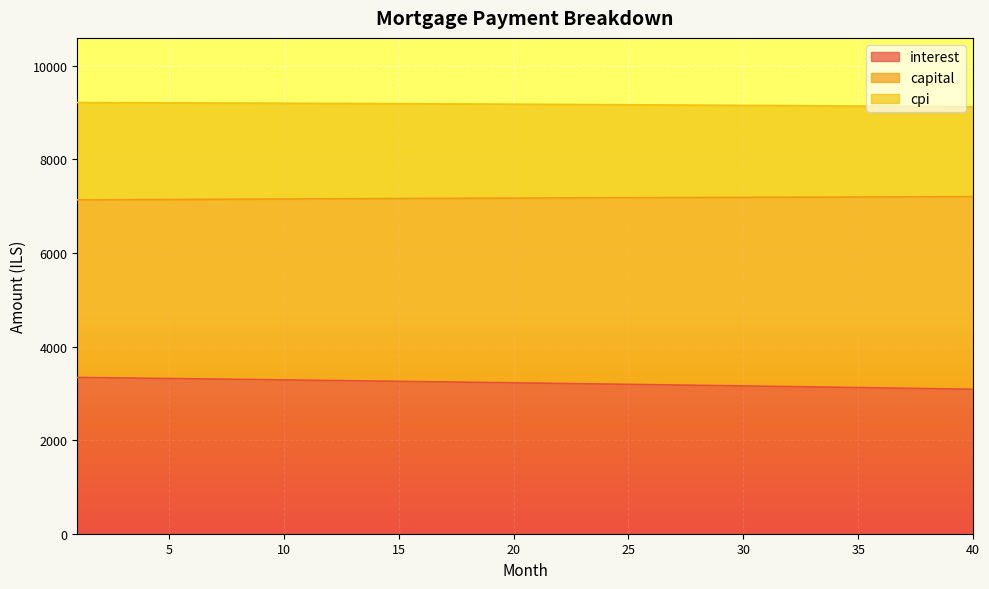

What is the total value across all series at 15?

9191.9